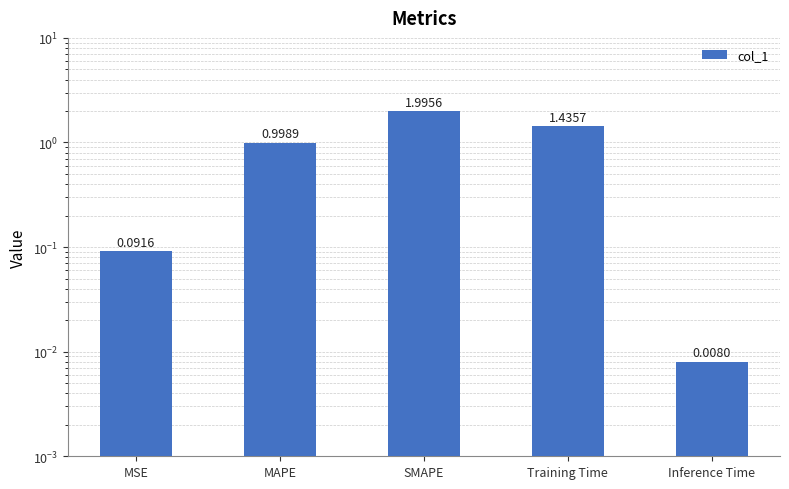

What is the average value?

0.9